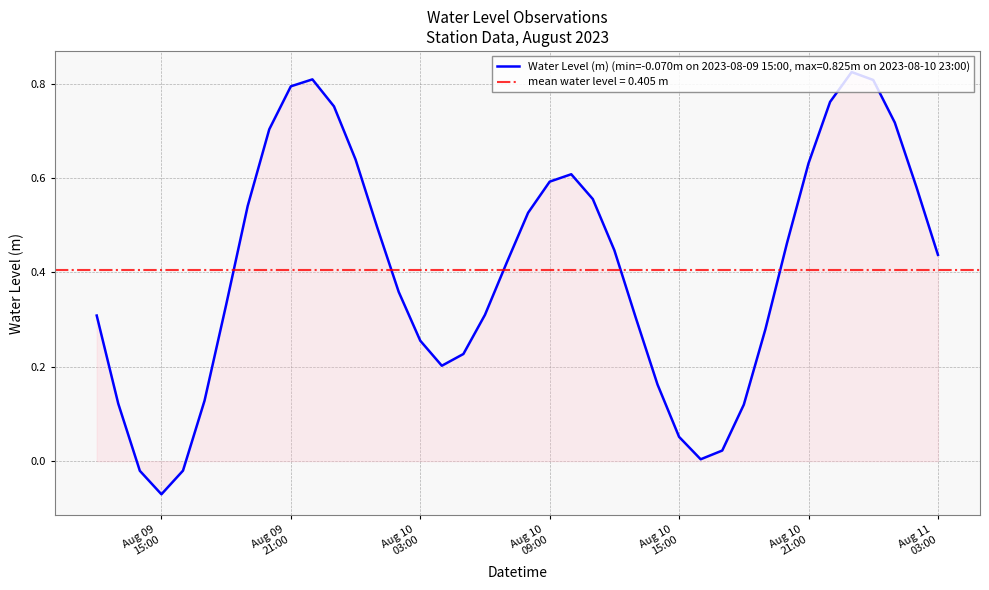

At which category does the data reach its first local valley?

Aug 09 15:00